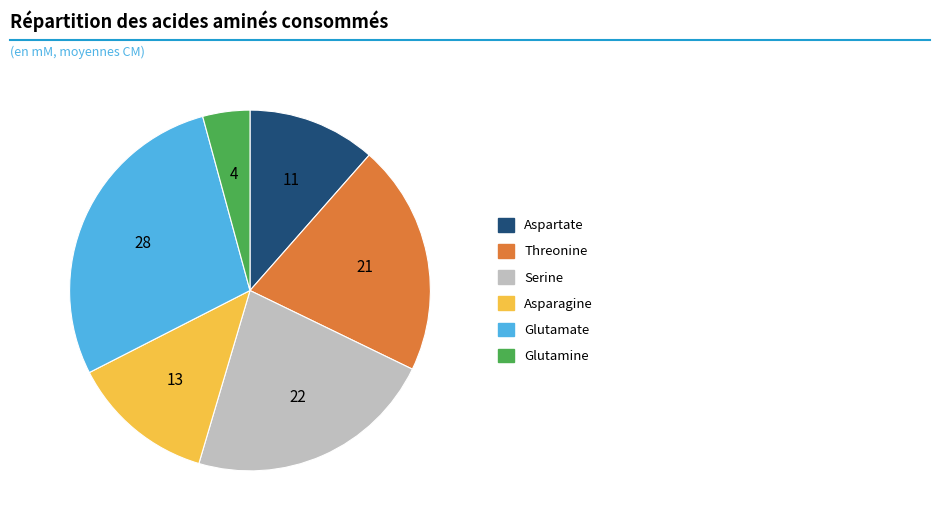

Do Aspartate and Glutamine together represent more than half of the pie?

No